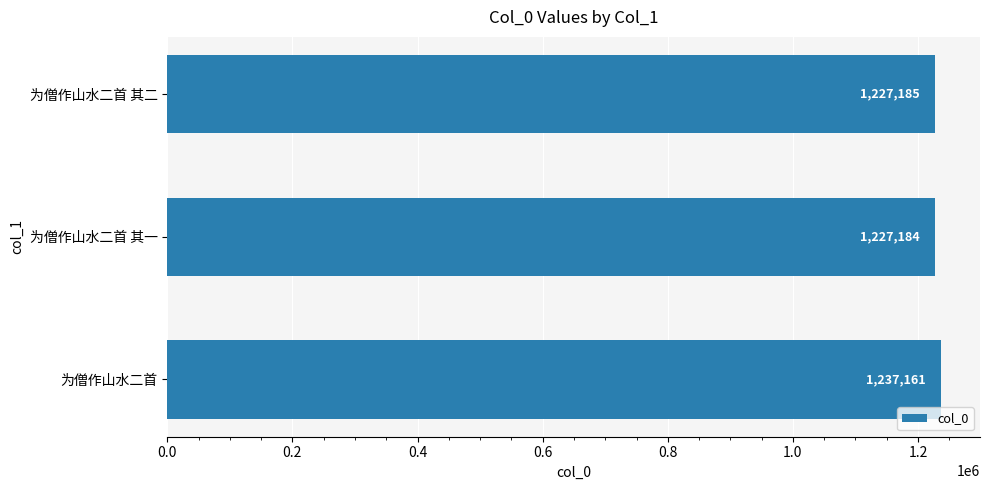

What is the sum of the values at 为僧作山水二首 其二 and 为僧作山水二首?

2464346